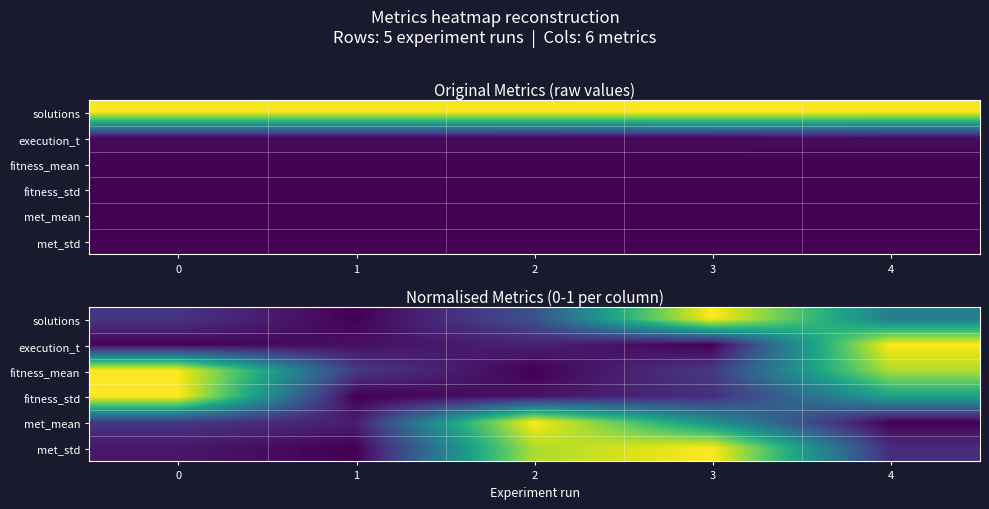

What is the maximum value for met_mean?

1.0